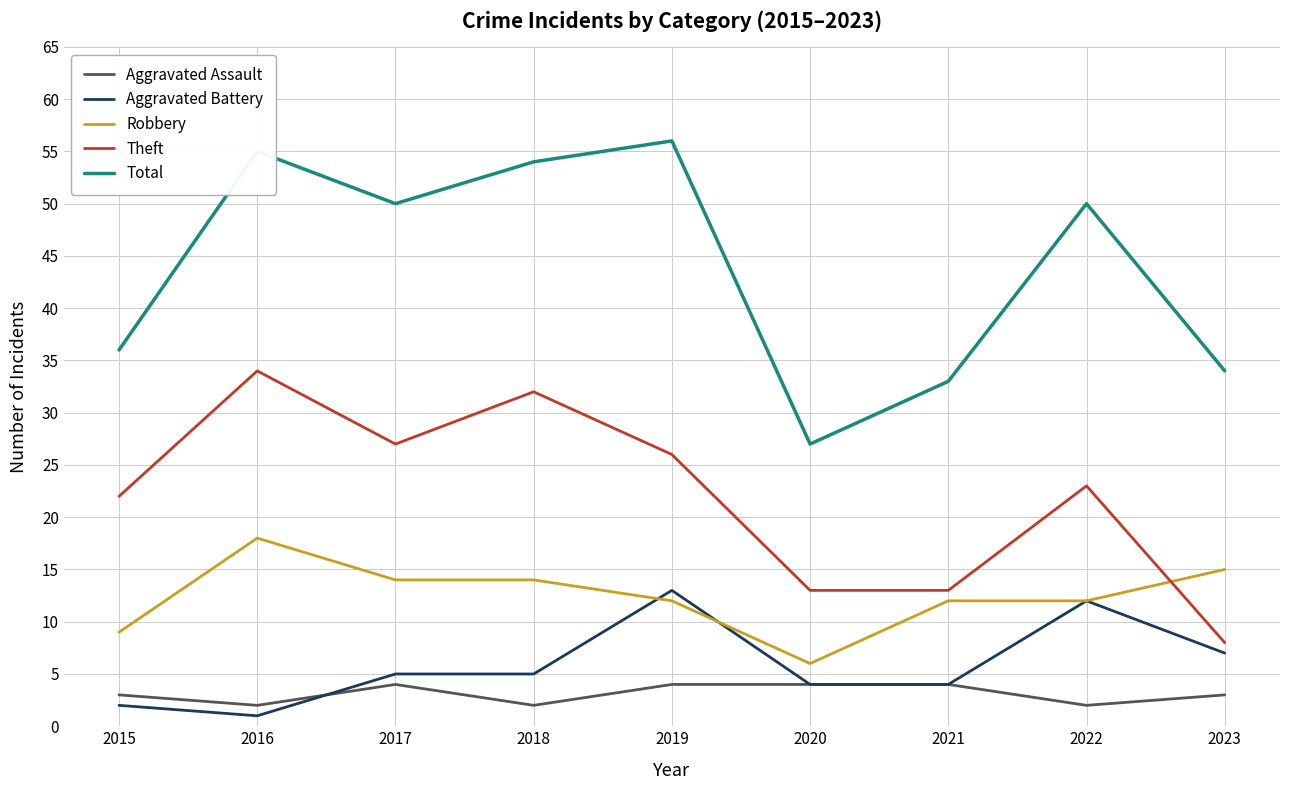

Is the value of Theft at 2018 greater than the value of Aggravated Battery at 2015?

Yes